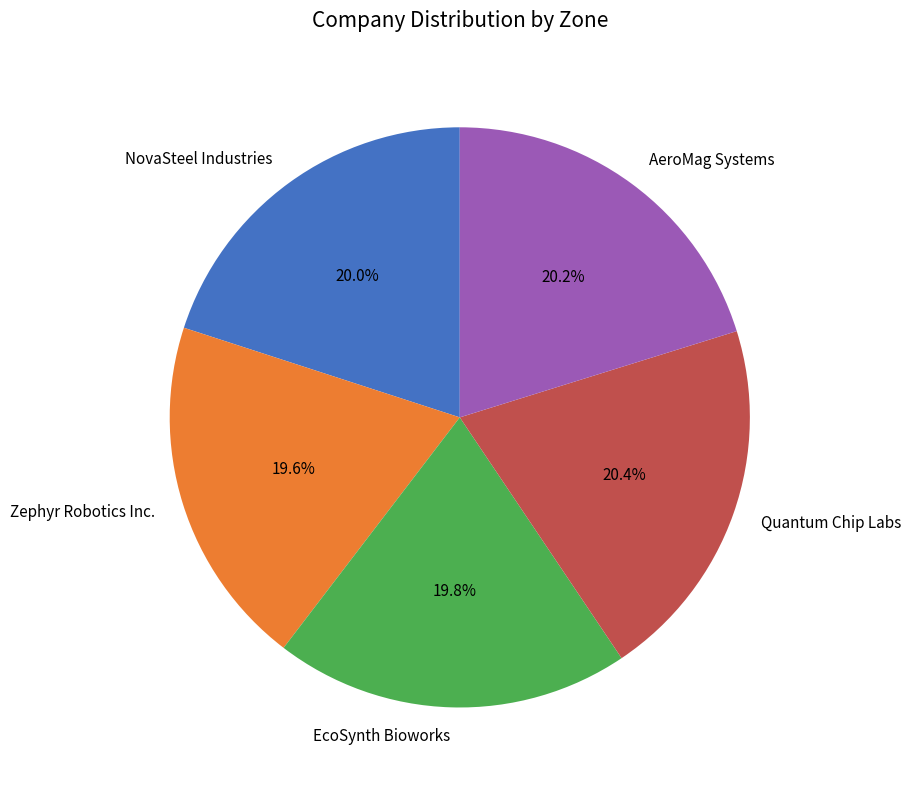

What is the ratio of the value at NovaSteel Industries to the value at AeroMag Systems?

1.0